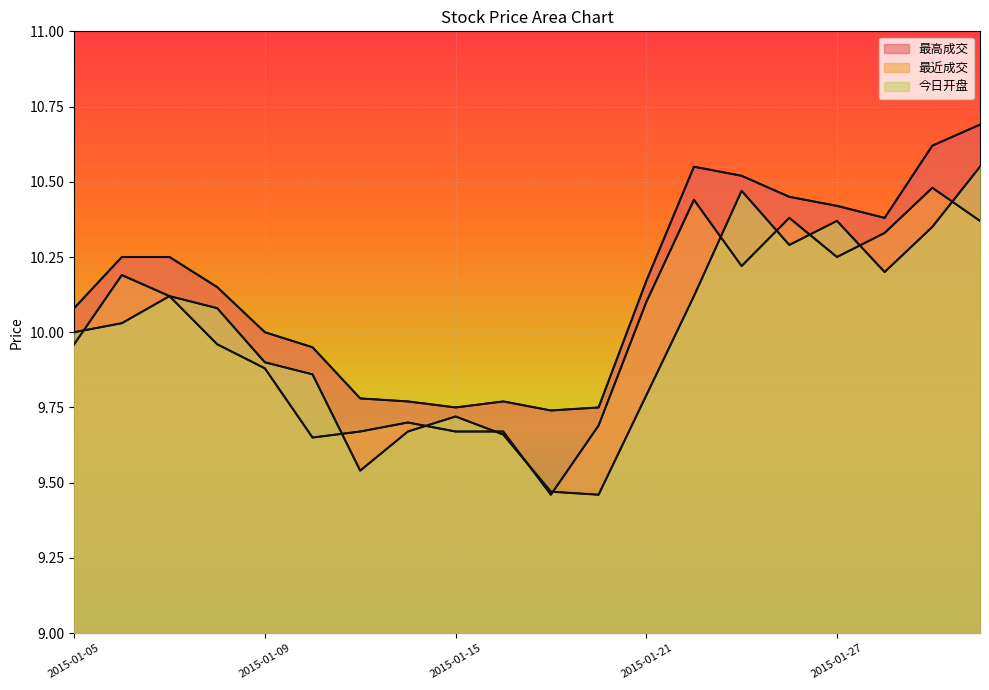

True or false: 最近成交 and 最高成交 cross at least once.

False